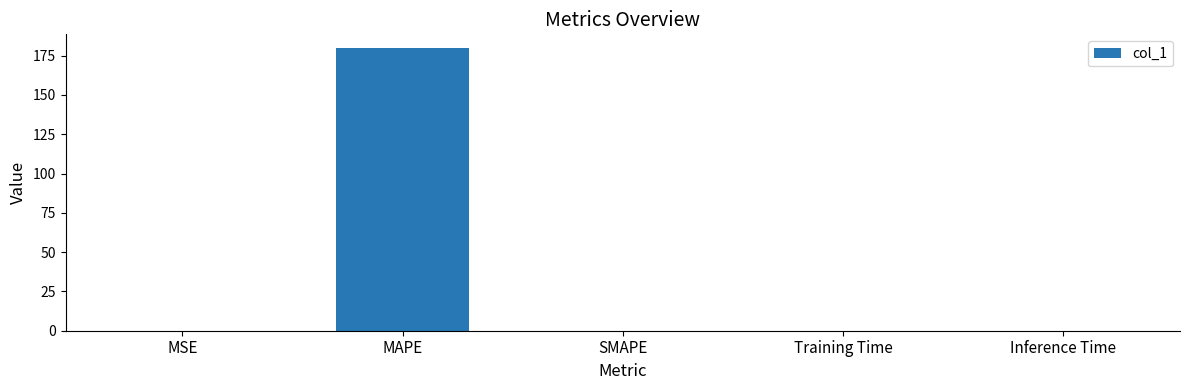

What is the change in value from MAPE to Training Time?

-179.5